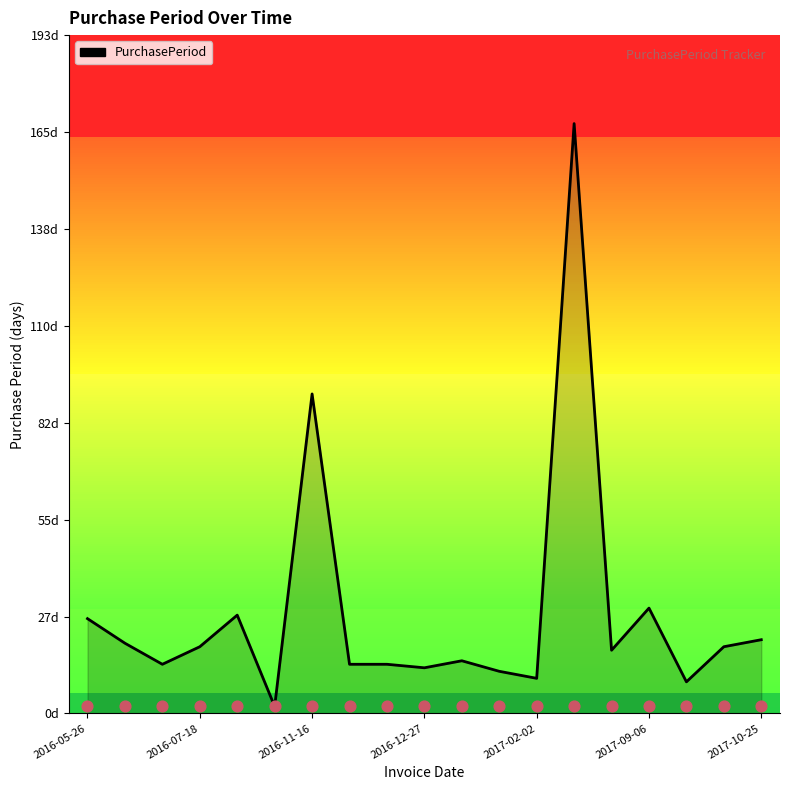

What is the ratio of the value at 9 to the value at 10?

0.9